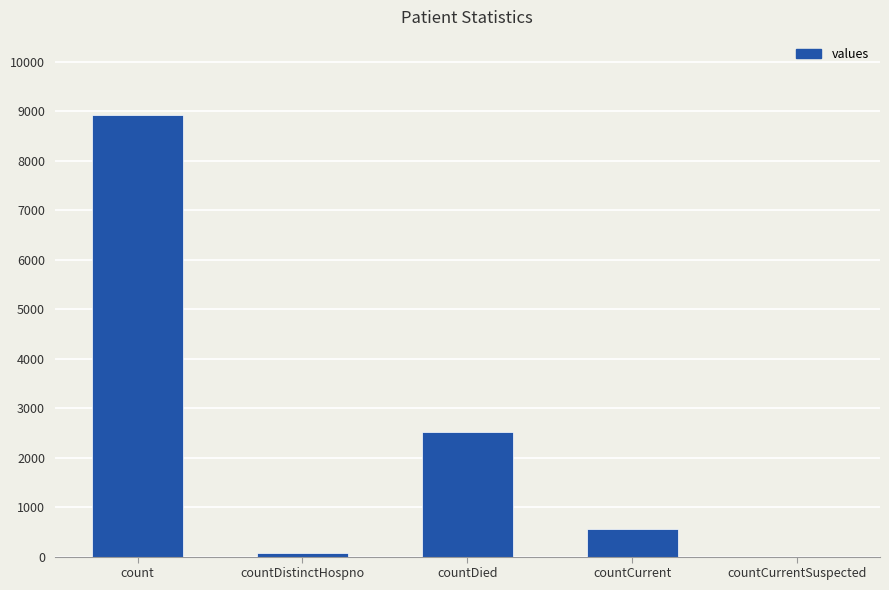

Which category has the highest value across all series?

count